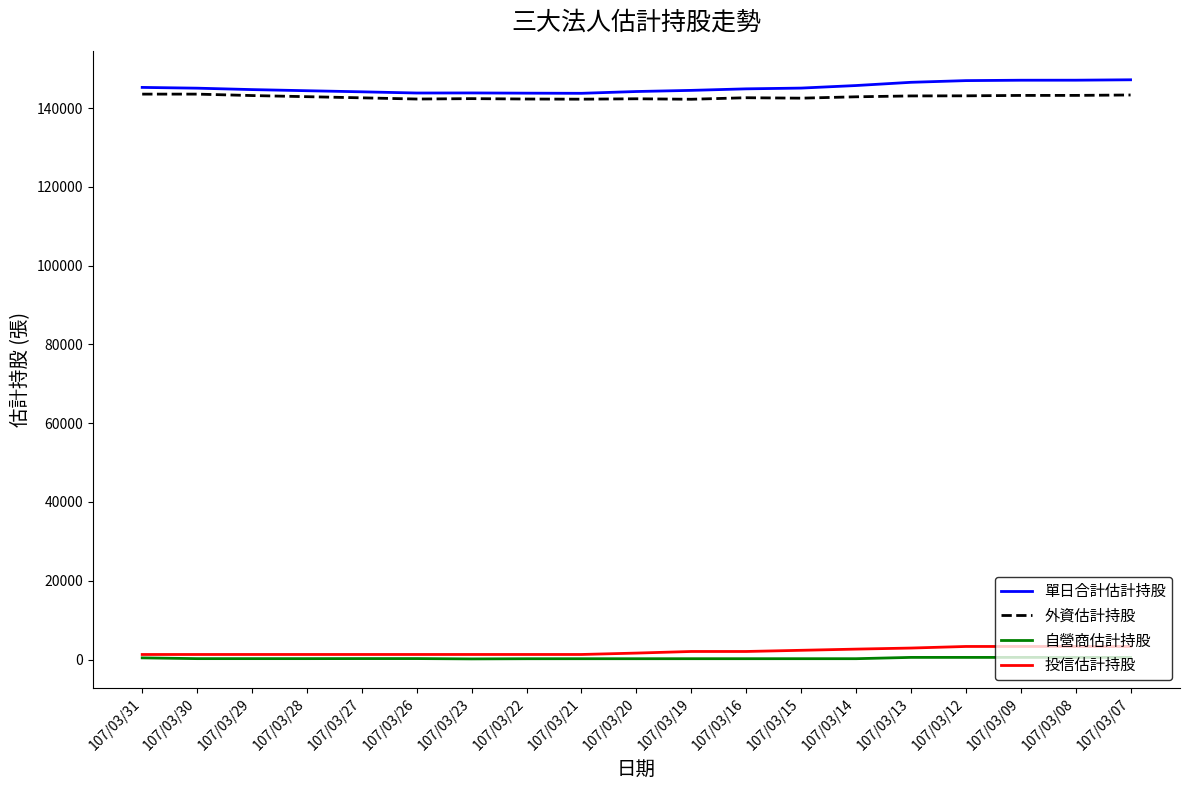

True or false: 外資估計持股 and 投信估計持股 intersect in this chart.

False